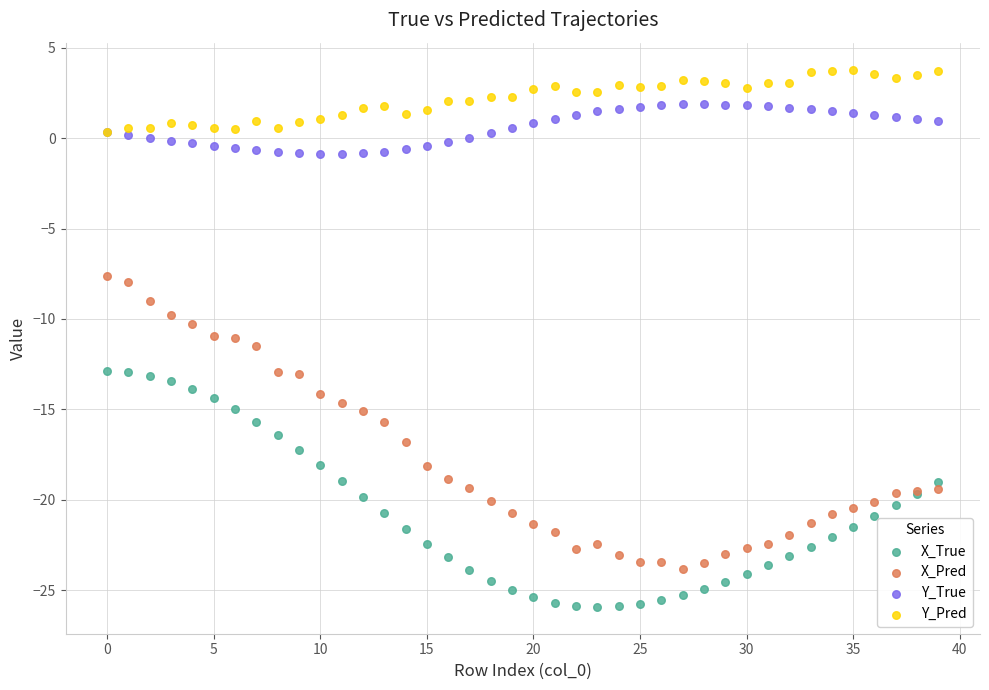

Which series contains the highest Y value?

Y_Pred